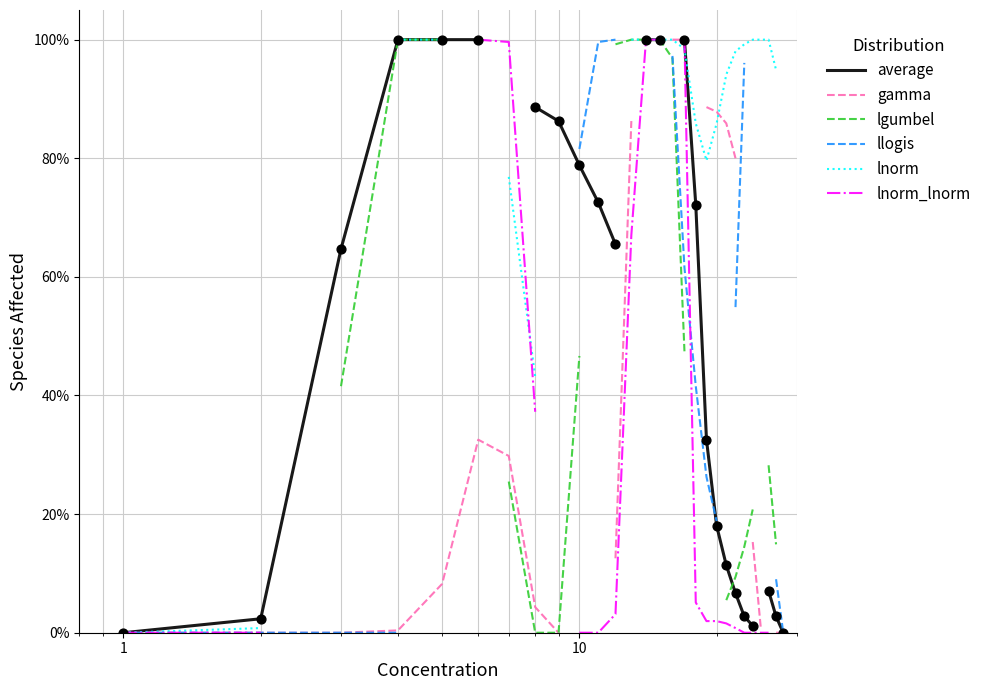

Which series reaches the maximum Y coordinate?

average